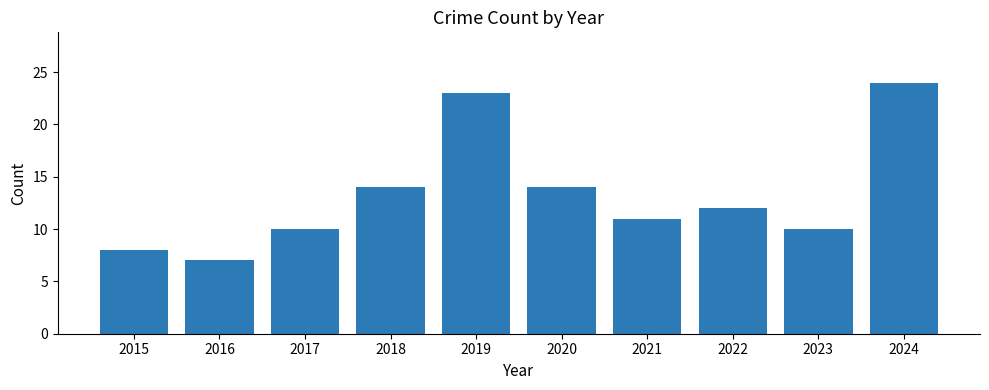

What is the ratio of the value at 2023 to the value at 2018?

0.7